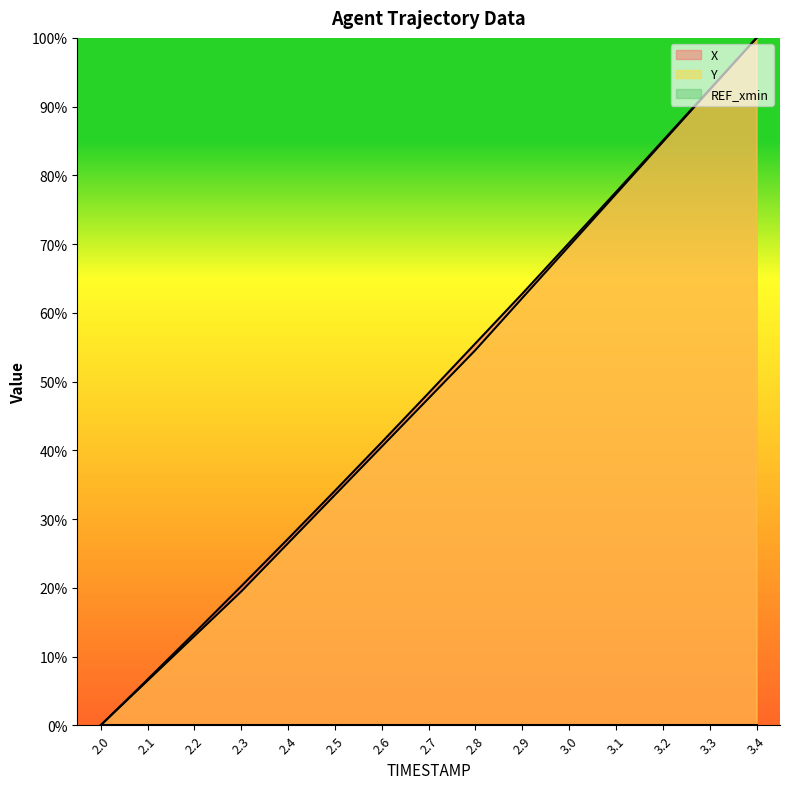

Between 2.1 and 2.4, which series saw the biggest shift?

X